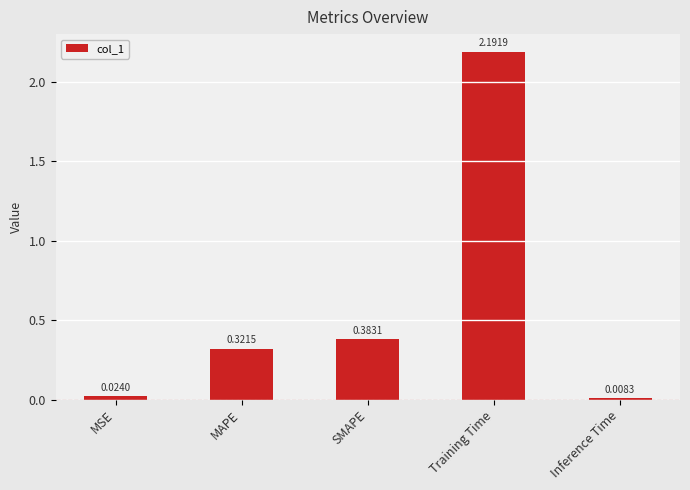

Between MAPE and SMAPE, which is larger?

SMAPE